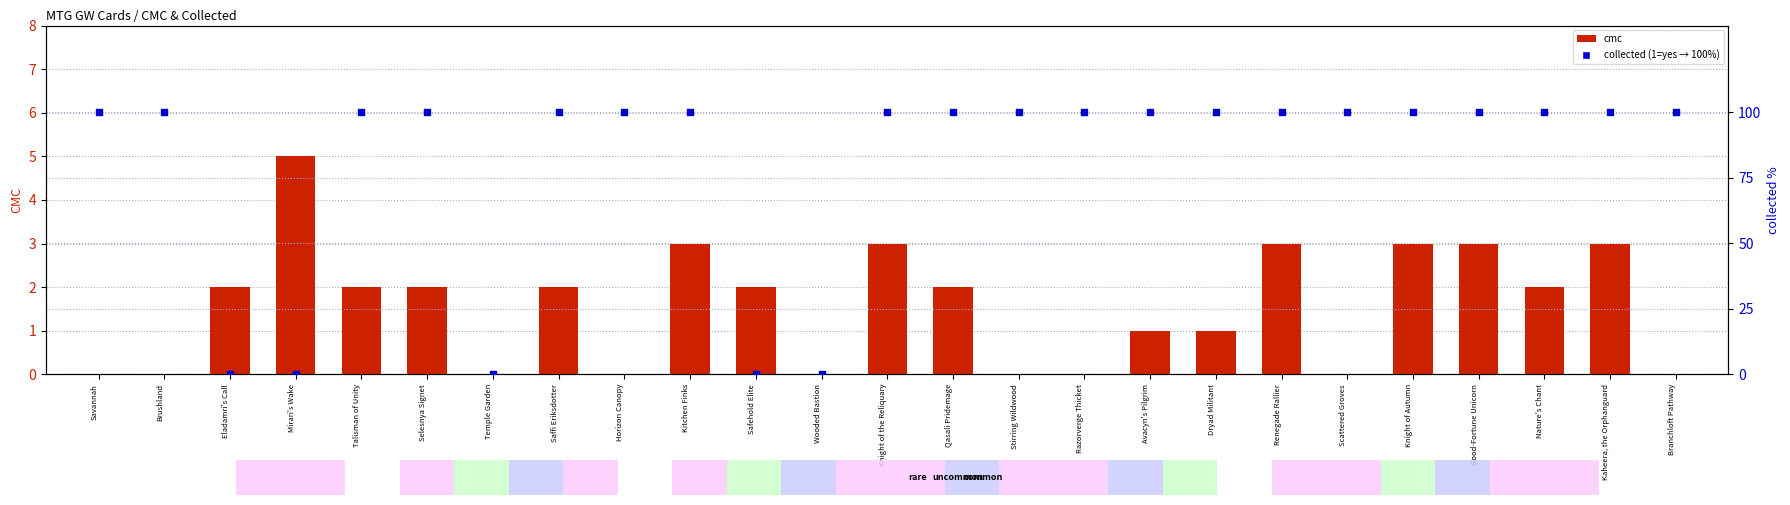

Which series reaches the minimum Y coordinate?

cmc